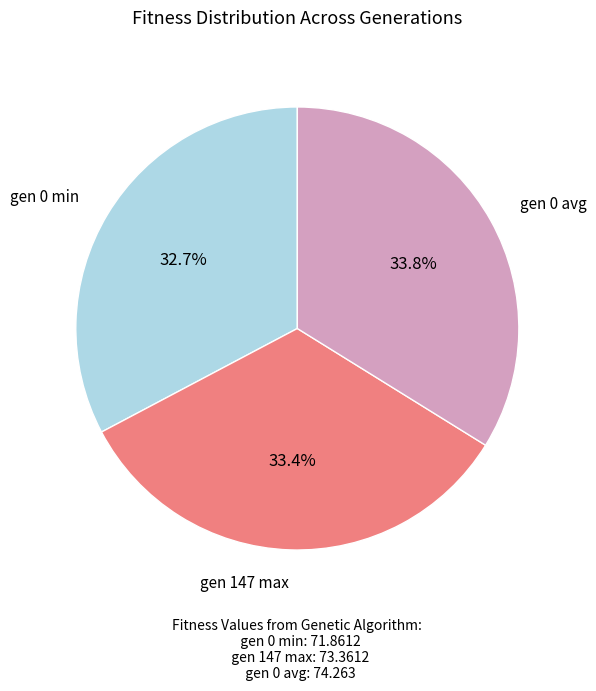

Approximately how many times larger is the value at gen 147 max compared to gen 0 avg?

1.0